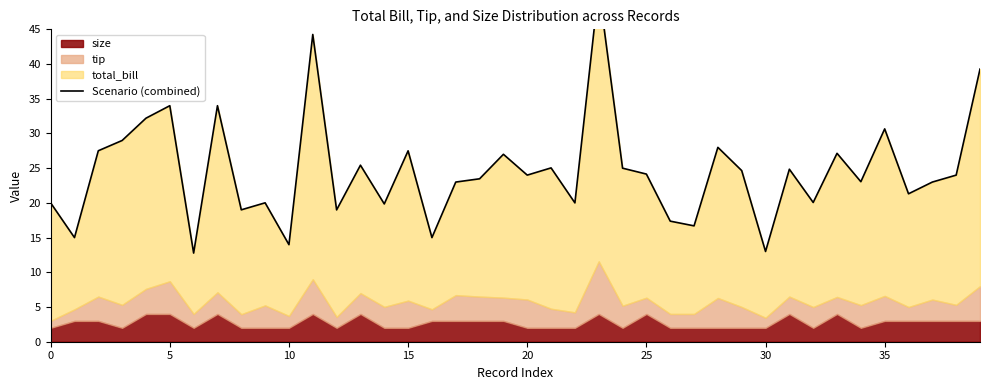

What is the change in value from 18 to 19?

+3.5